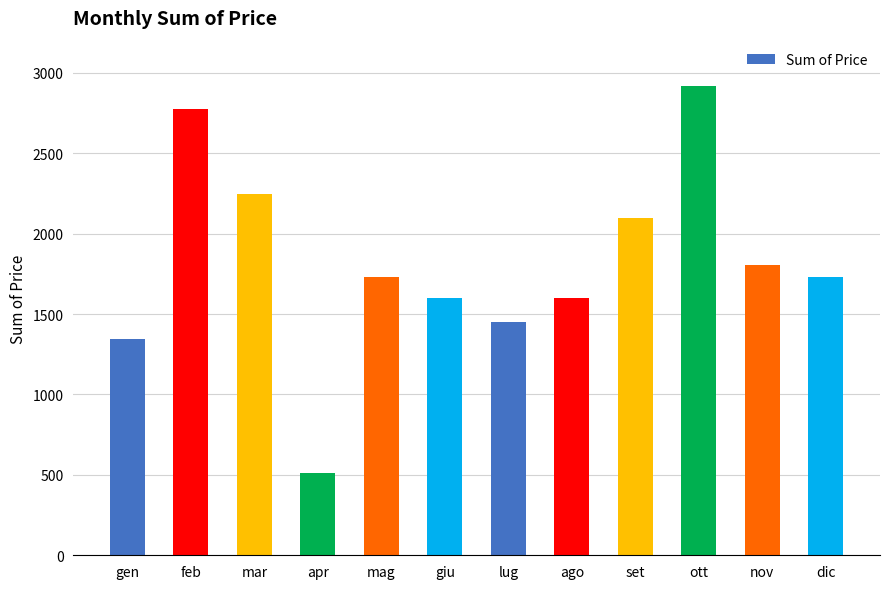

What is the maximum value shown in the chart?

2917.1